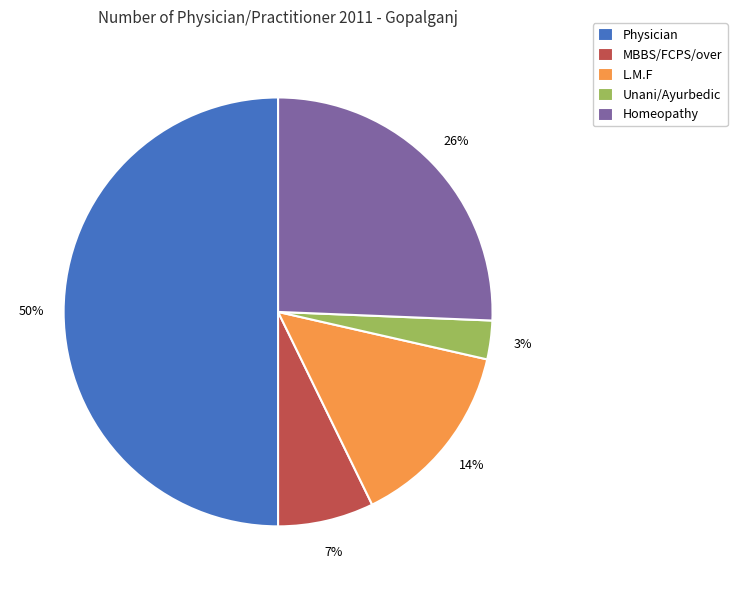

How many slices are in this pie chart?

5